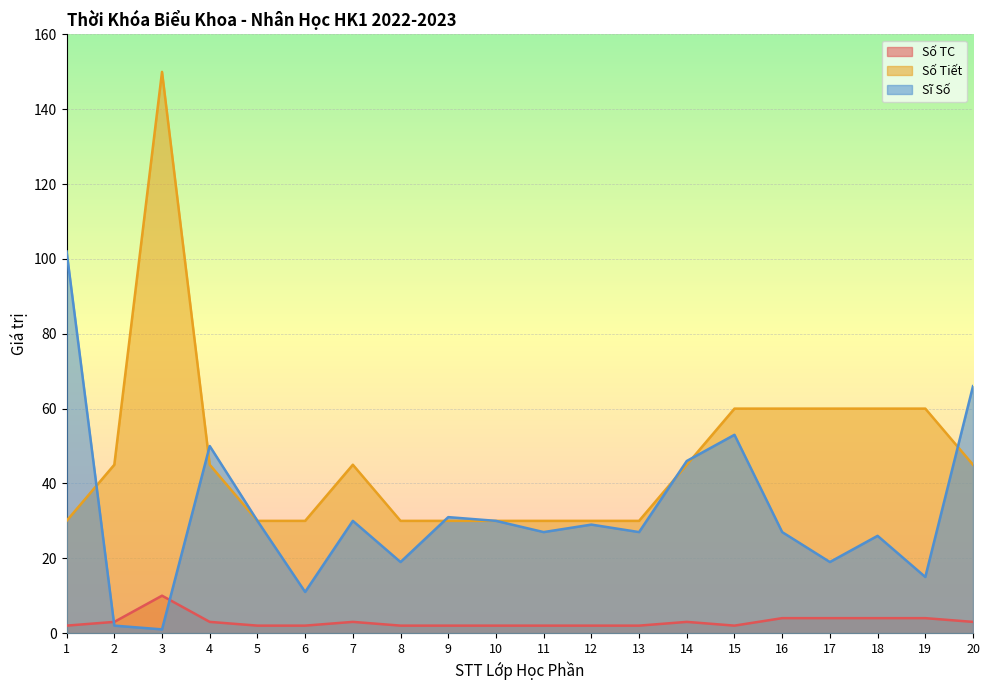

List the series in order of their overall mean, lowest first.

Số TC, Sĩ Số, Số Tiết